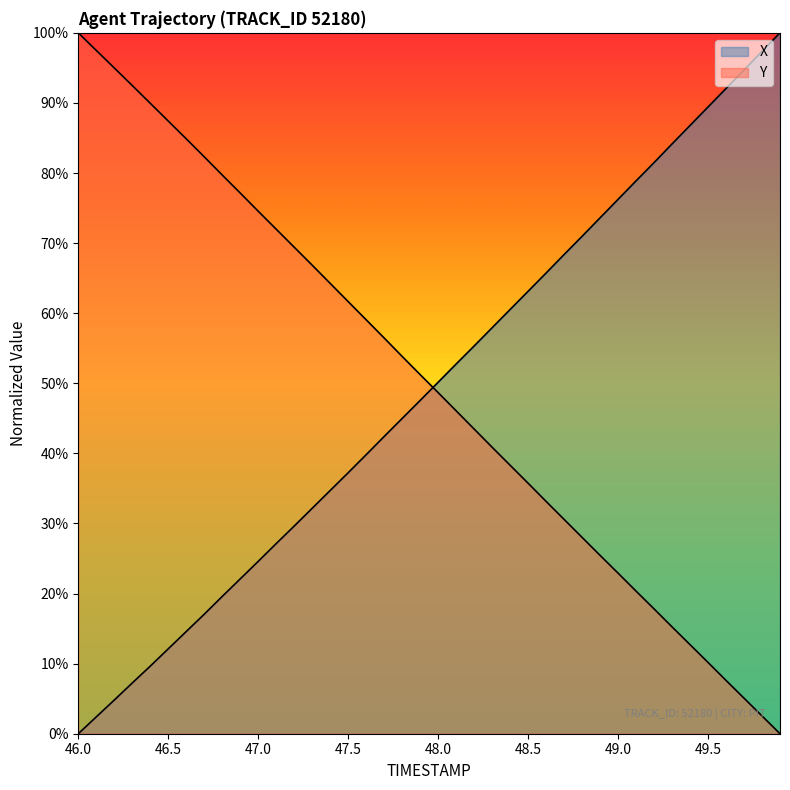

How many intersections are there between X and Y?

1